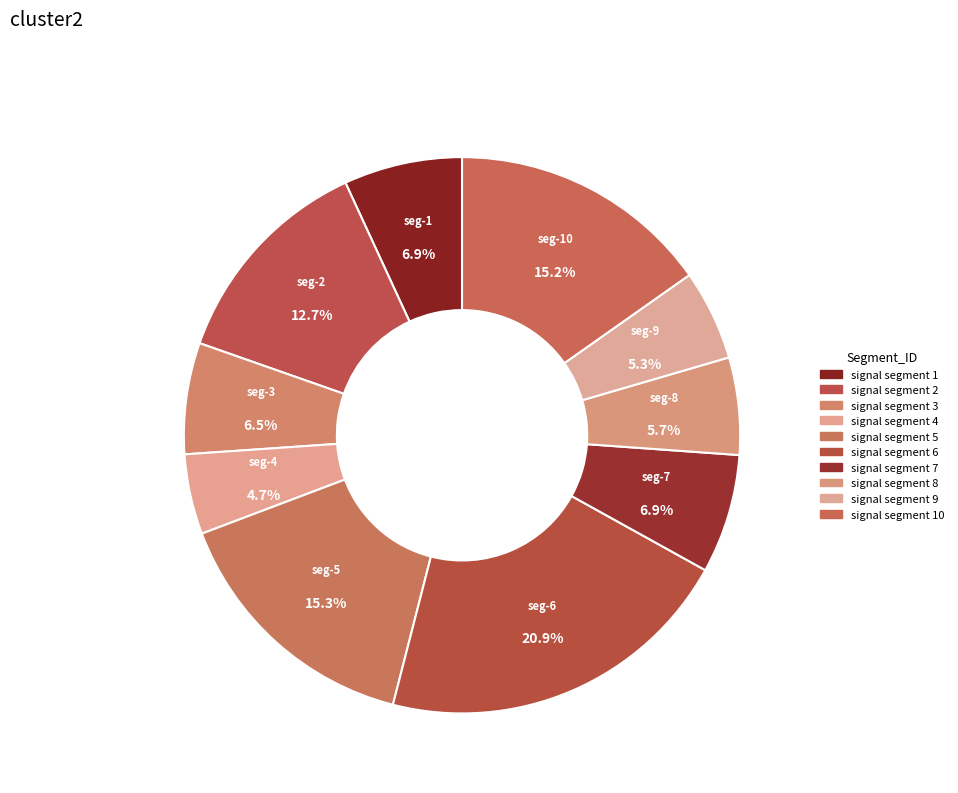

To the nearest percent, what is the difference between the largest and smallest slice percentages?

16%